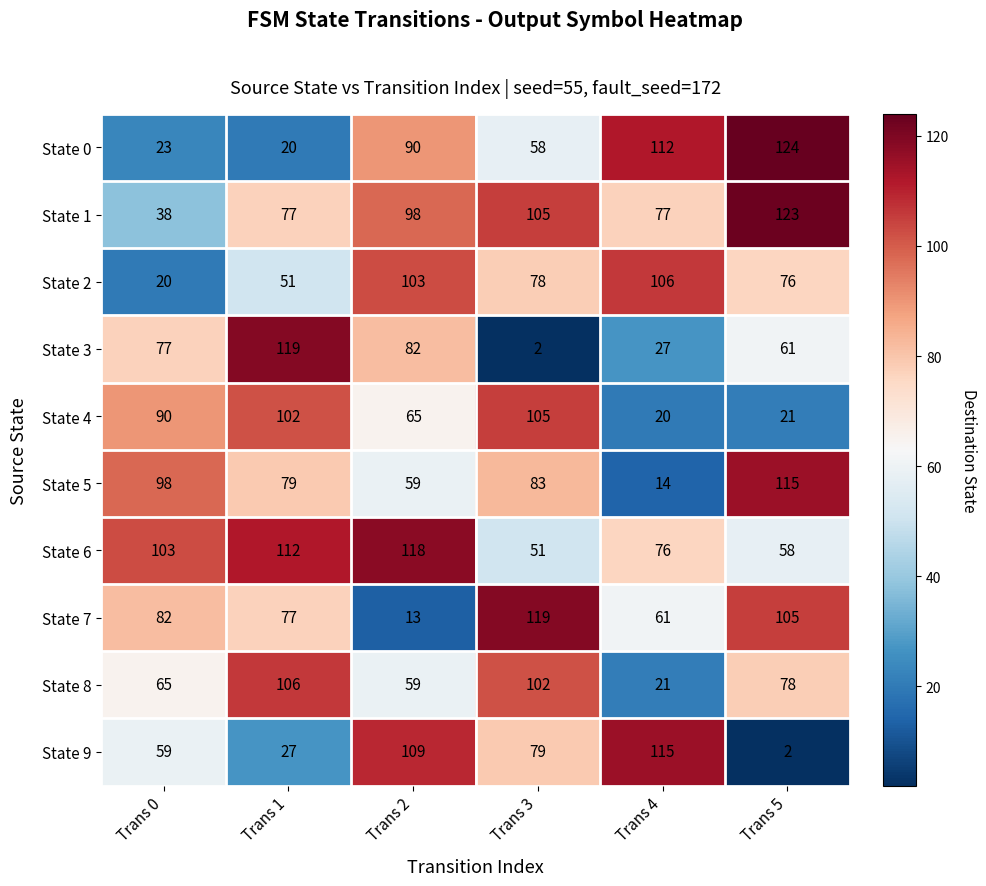

The value of State 8 at Trans 3 is 166. True or false?

False